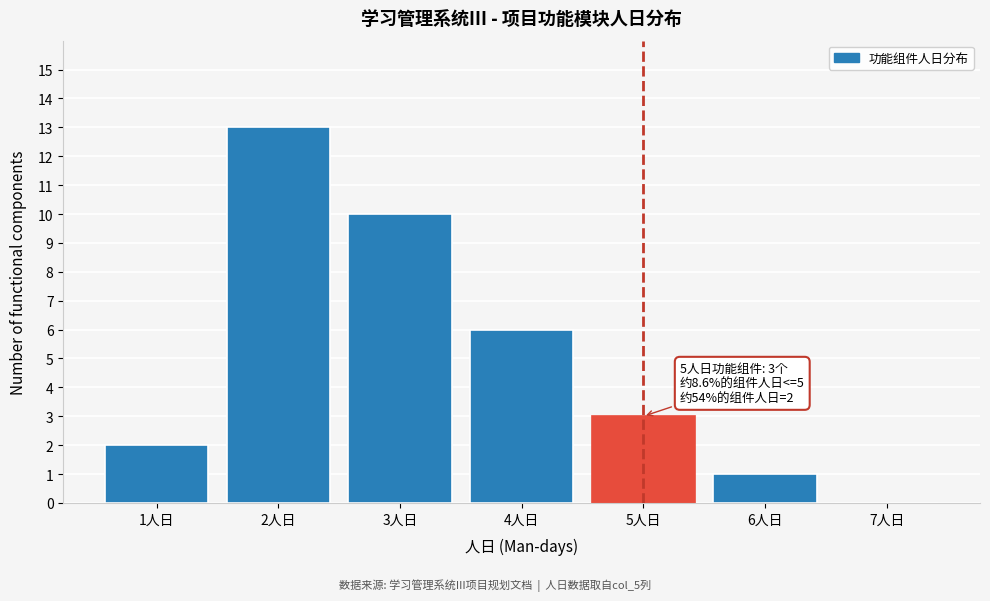

Over which range of the x-axis is the bar tallest?

1.5 to 2.5